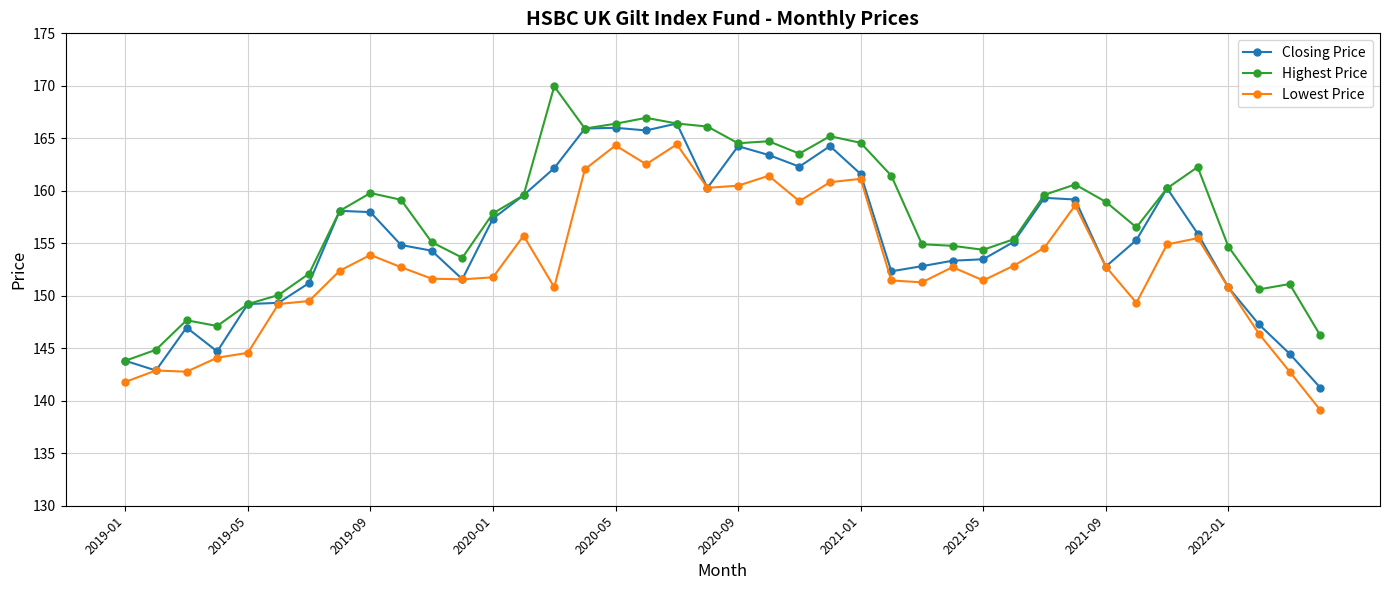

Which series has the widest spread of values?

Highest Price